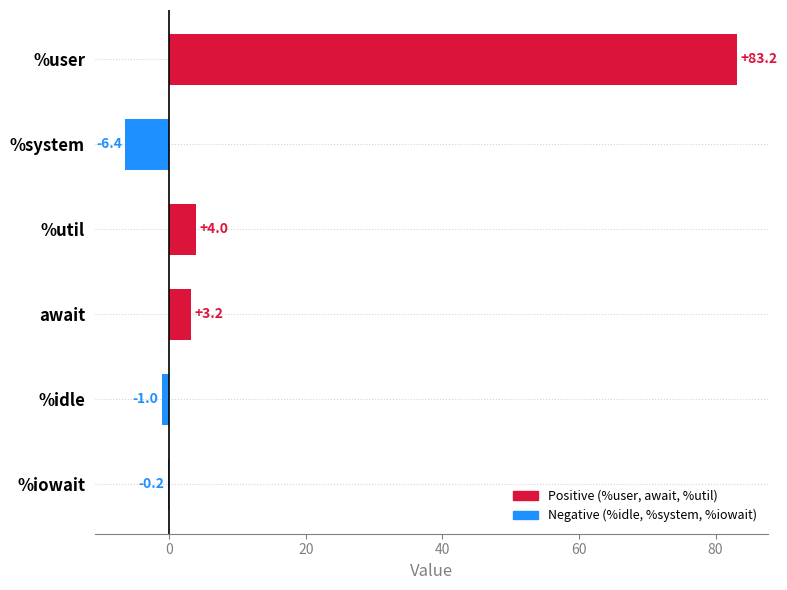

What is the greatest value displayed?

83.2